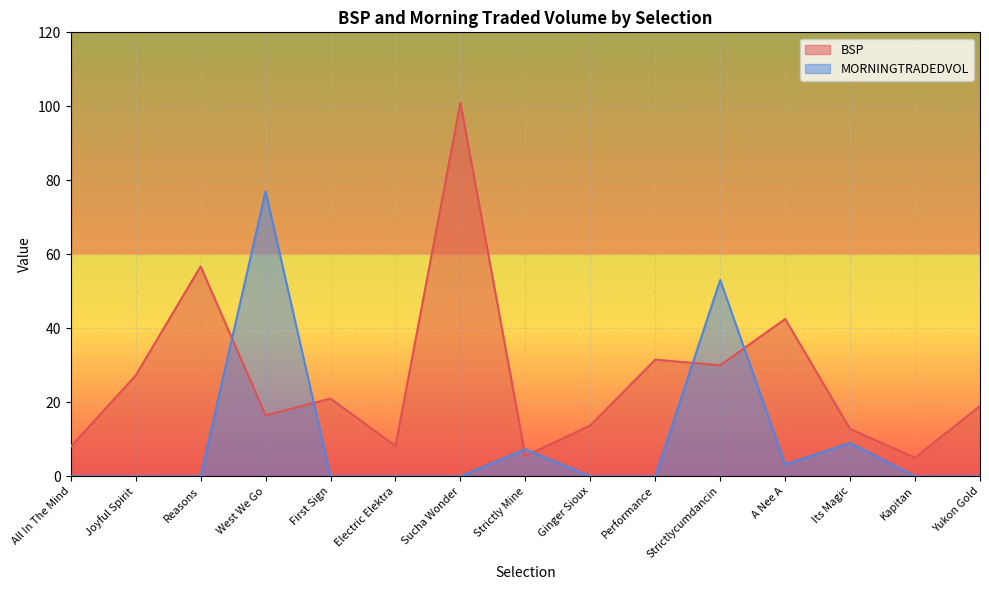

What is the sum of the MORNINGTRADEDVOL values at Yukon Gold and West We Go?

77.0